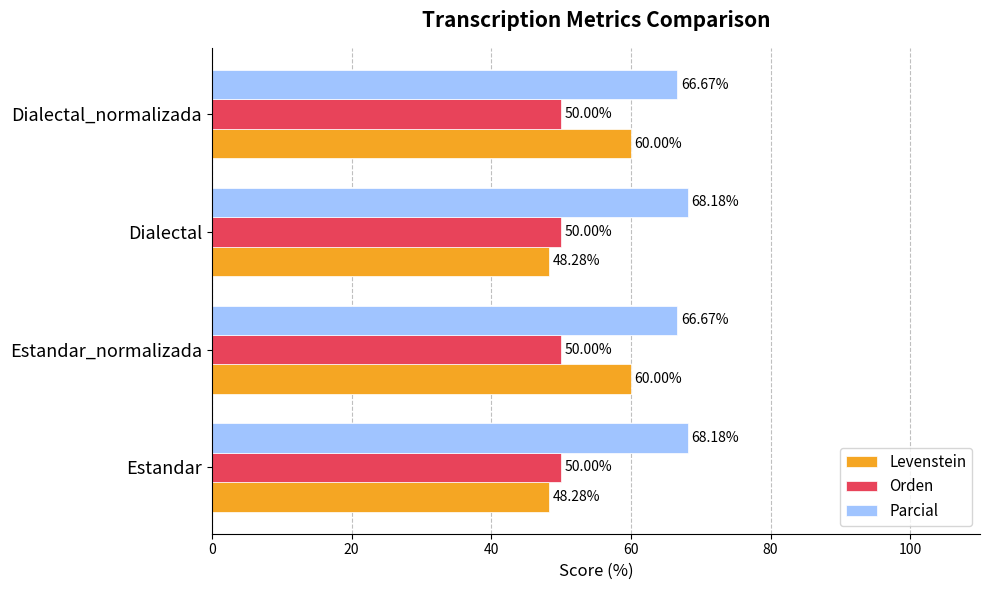

At how many categories does at least one series exceed 64?

4